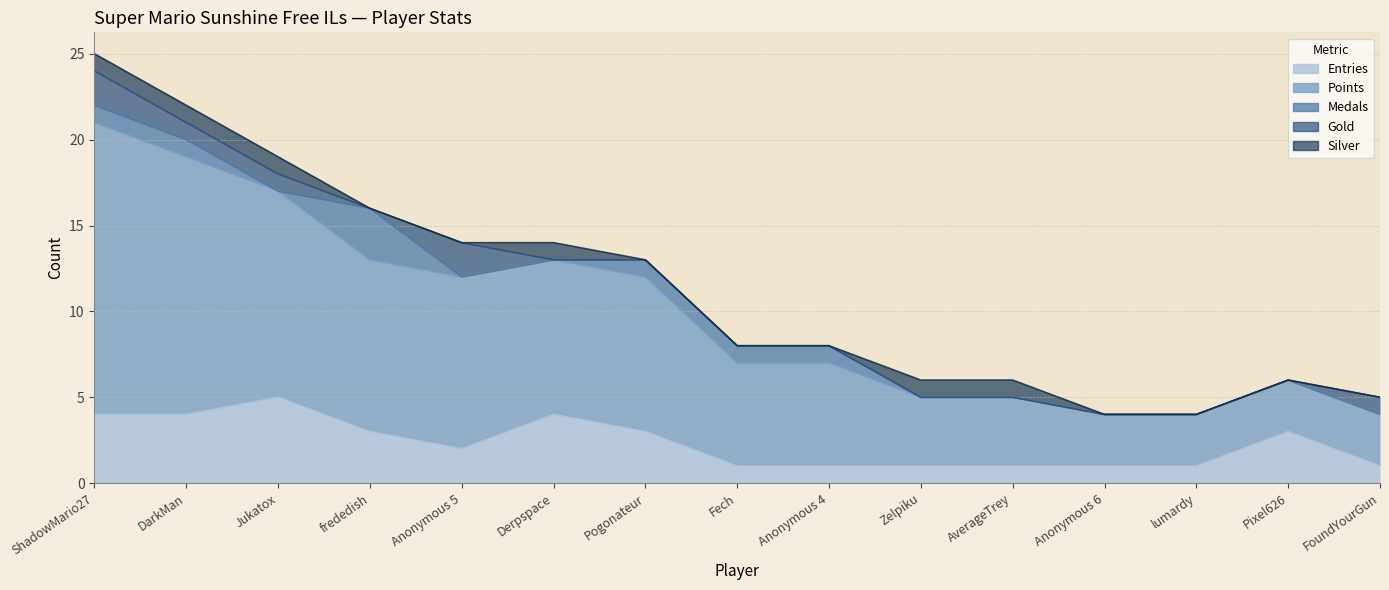

In Entries, how many points are lower than both neighbors (excluding endpoints)?

1